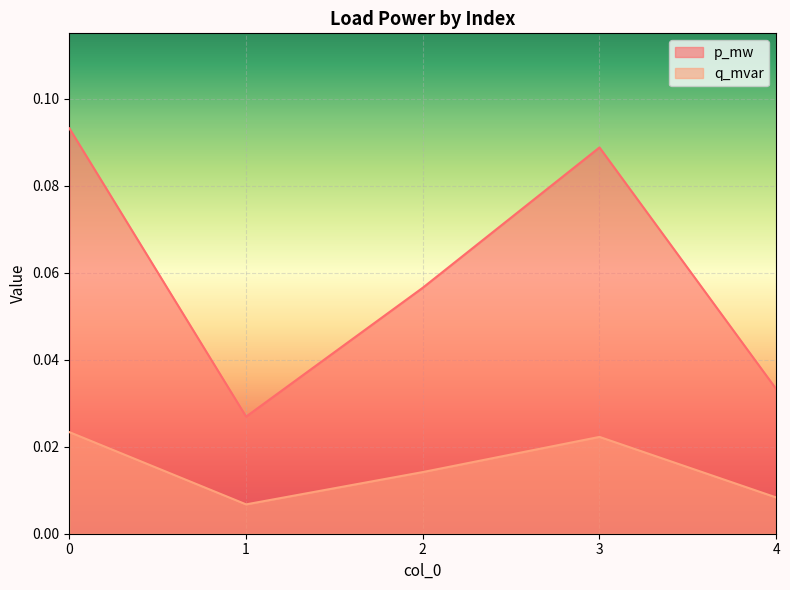

True or false: p_mw and q_mvar cross at least once.

False